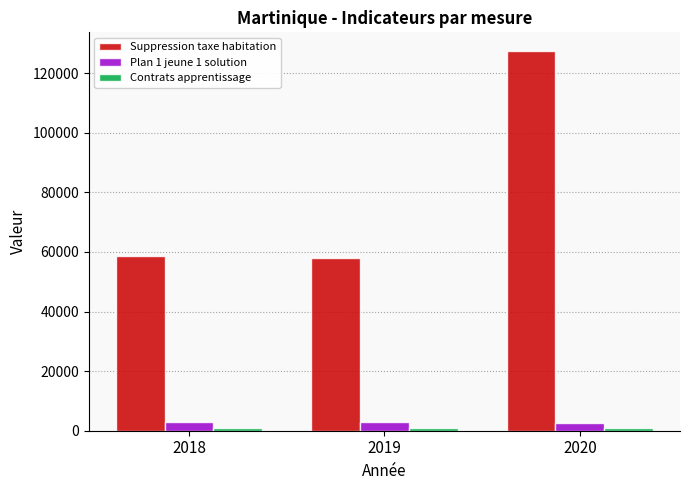

Which series has the largest range (max minus min)?

Suppression taxe habitation